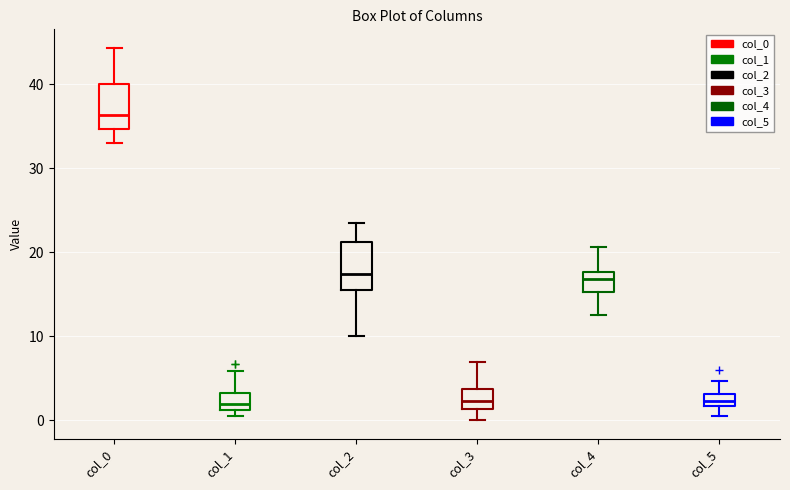

Where is the upper edge of the box for col_5 on the y-axis? The values are not printed on the chart, so give them approximately, as read against the axis.

3